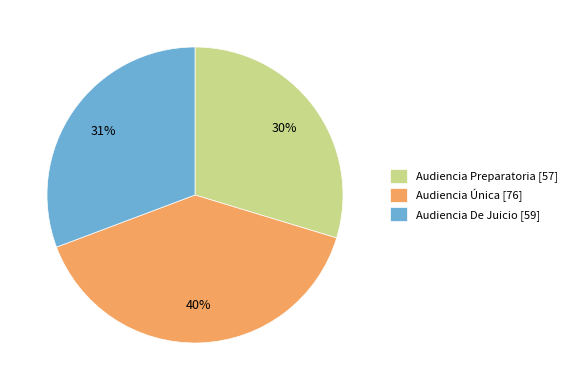

What is the largest slice in the pie chart?

Audiencia Única